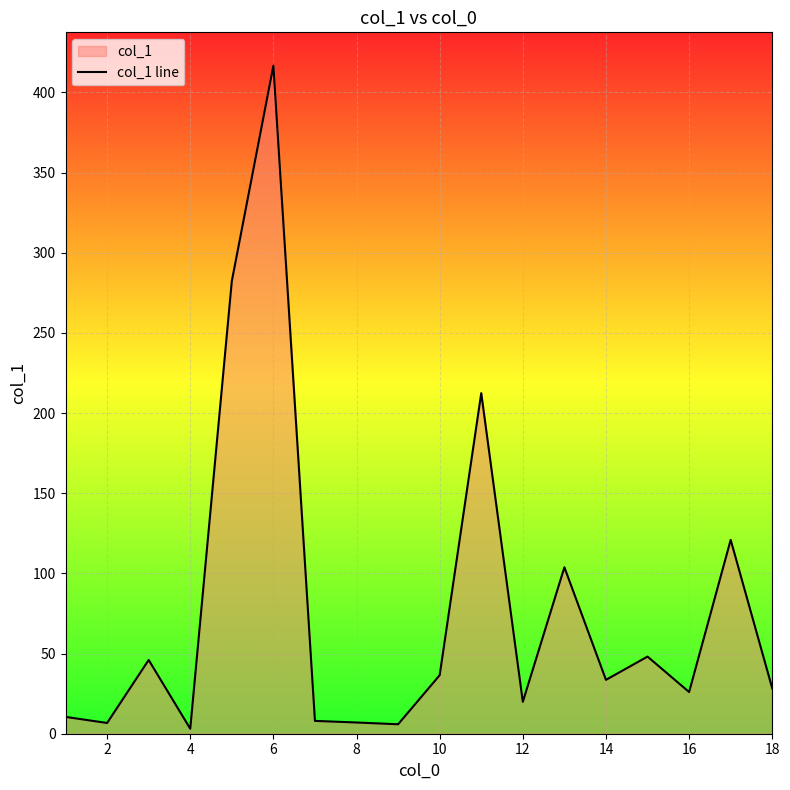

What is the maximum value shown in the chart?

416.6